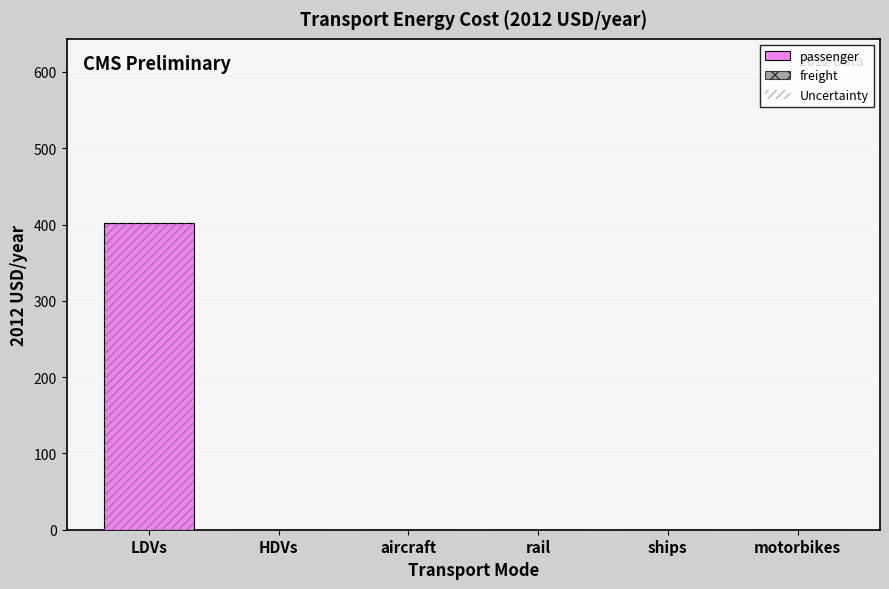

Which series has the widest spread of values?

passenger